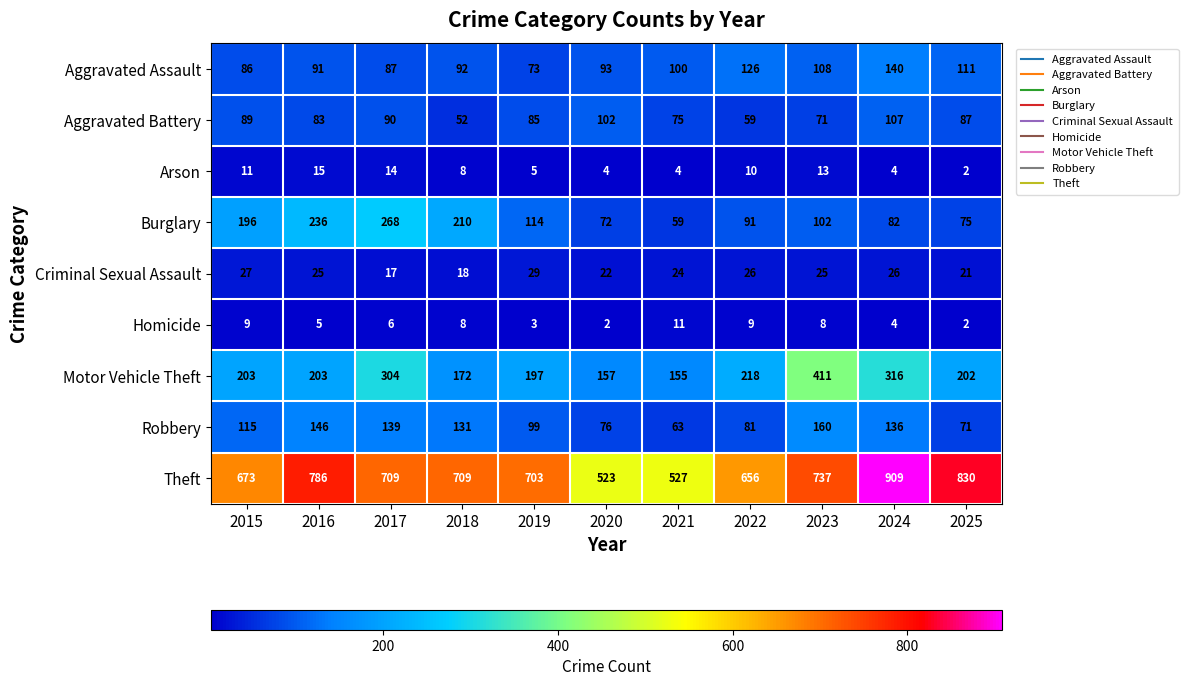

At how many categories does at least one series exceed 281?

11